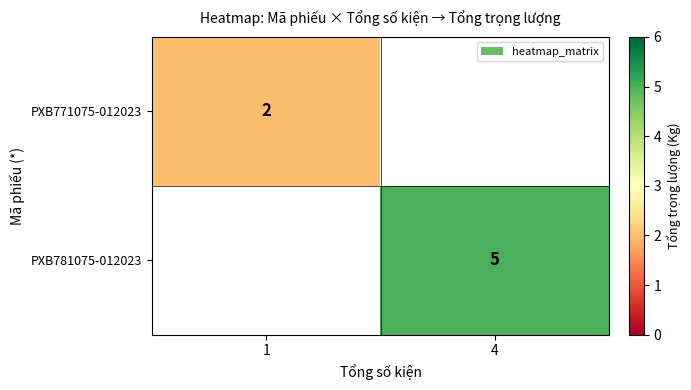

Is the value of PXB771075-012023 at 1 greater than the value of PXB781075-012023 at 4?

No